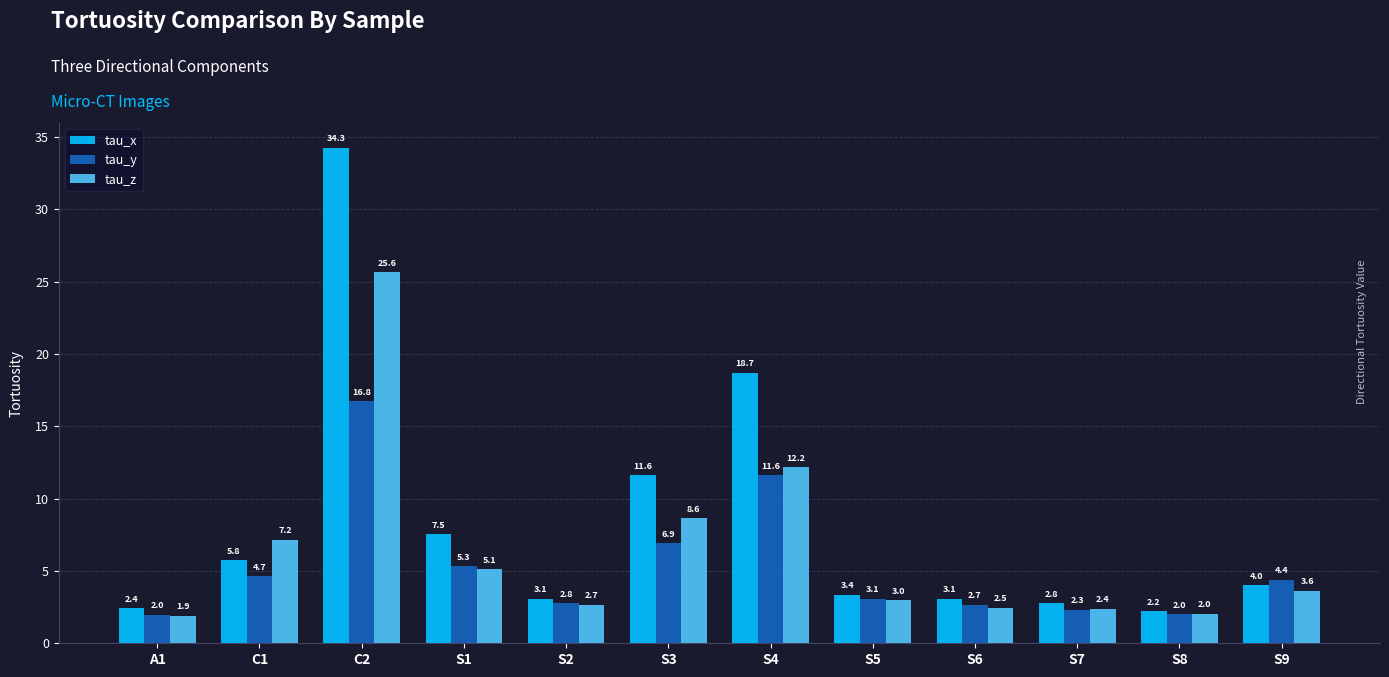

What is the spread (max minus min) of values at S7?

0.5